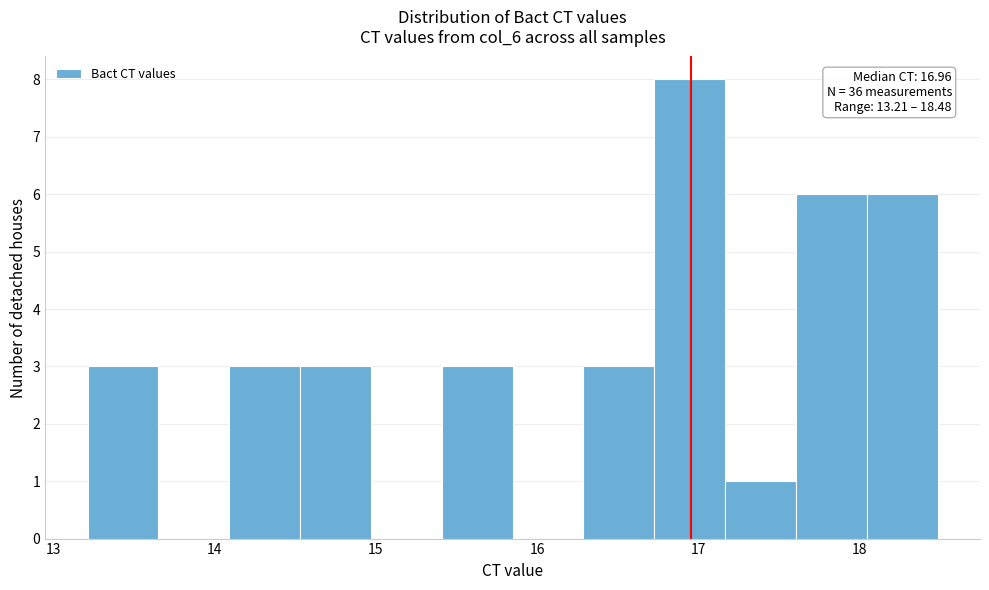

Over which range of the x-axis is the bar tallest?

16.7 to 17.2